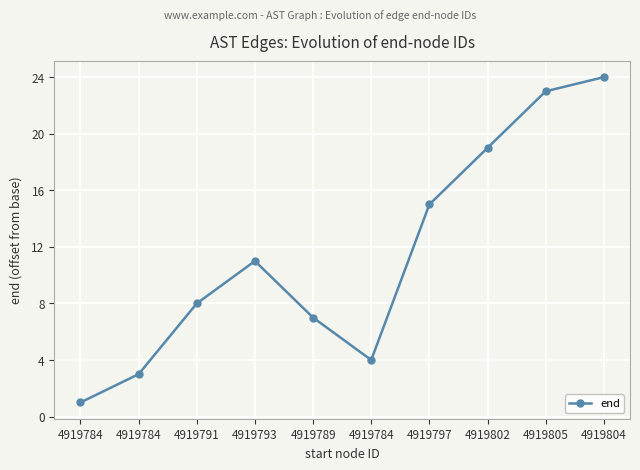

At which category does the data reach its first local valley?

4919784